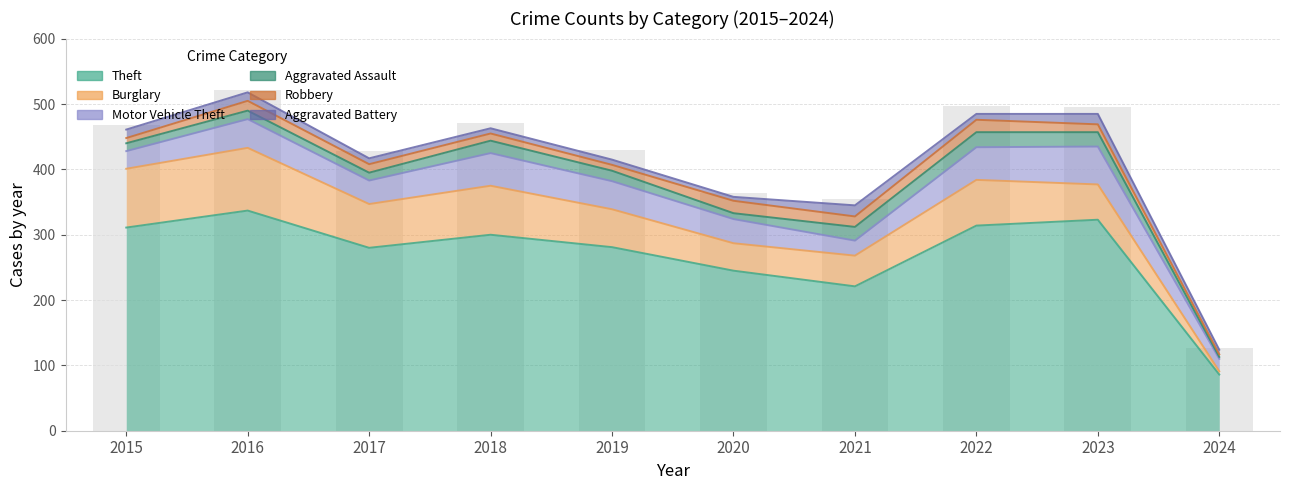

What is the maximum value for Aggravated Battery?

17